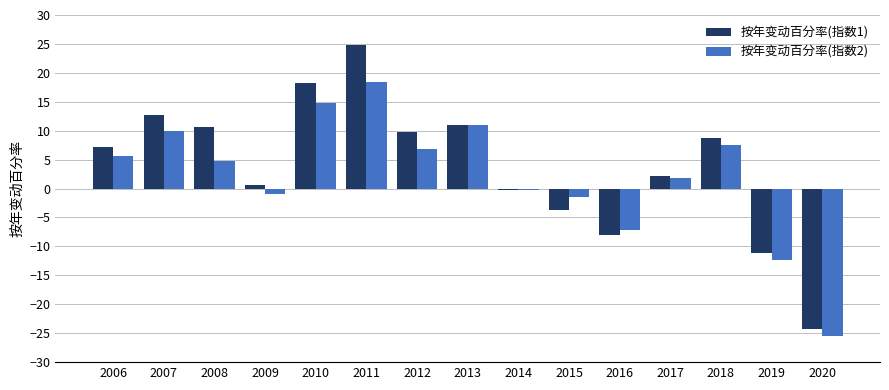

At which category is the sum across all series the highest?

2011